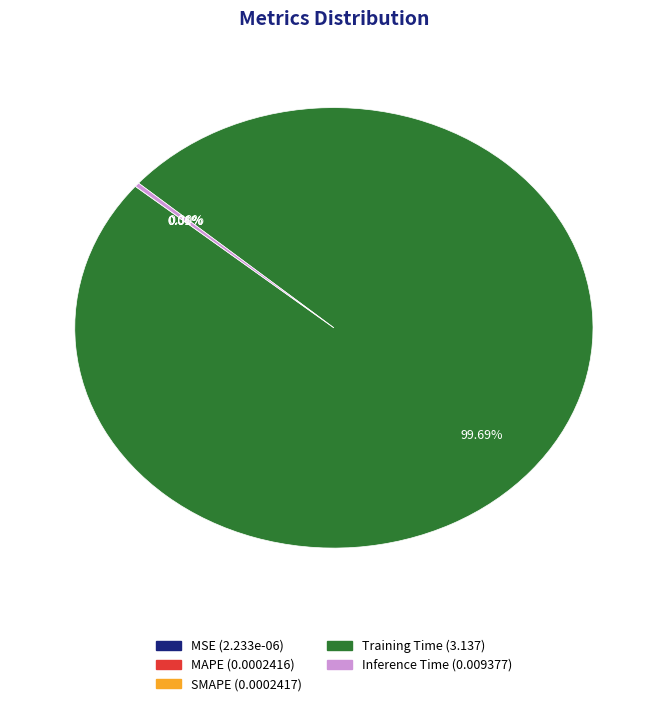

Does Inference Time represent more than half of the total?

No